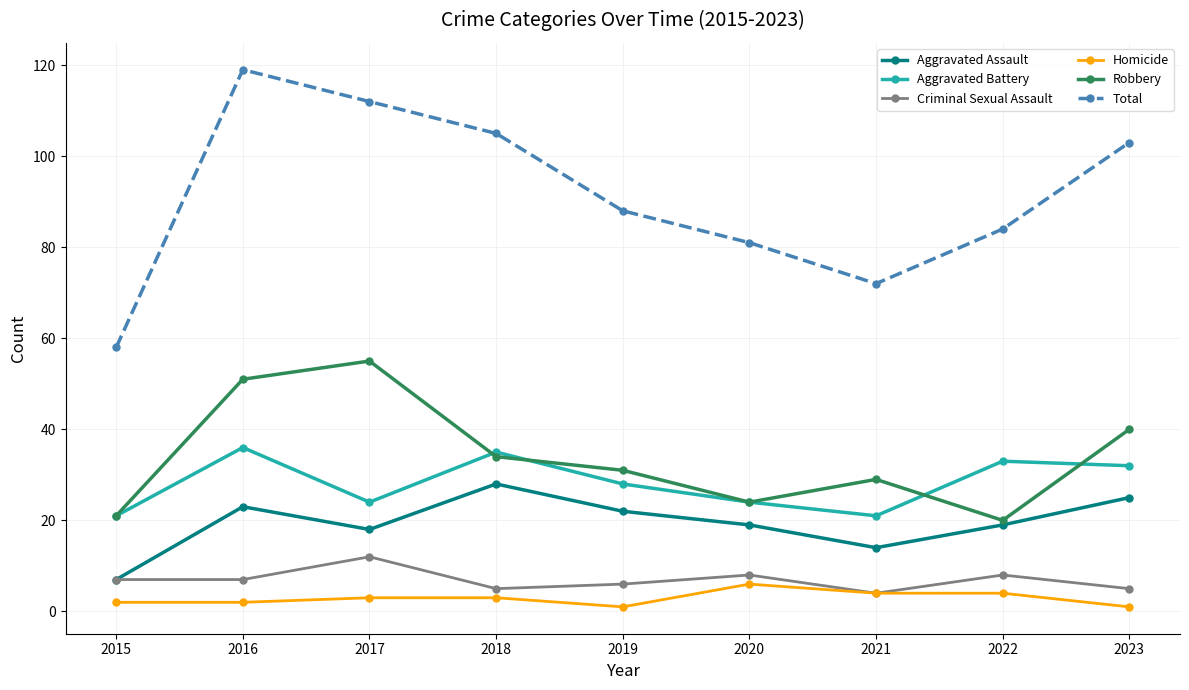

What is the difference between the second highest and second lowest values in the Homicide series?

3